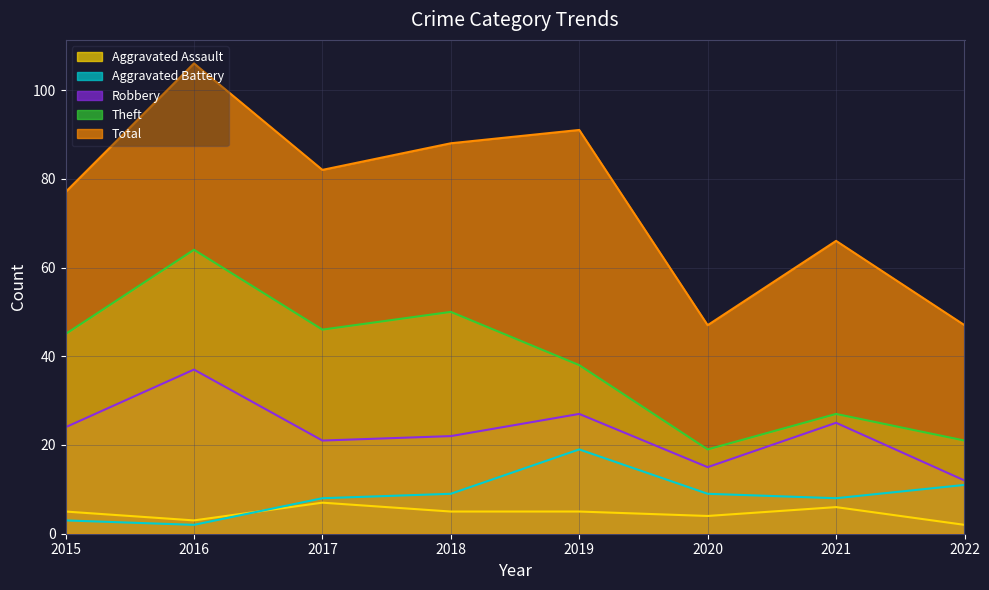

What is the minimum value for Aggravated Assault?

2